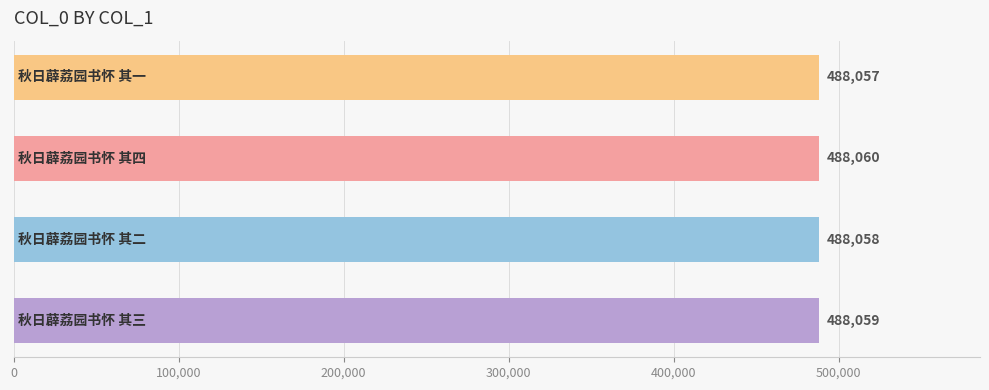

Are the bars grouped side by side (vs. stacked)?

No